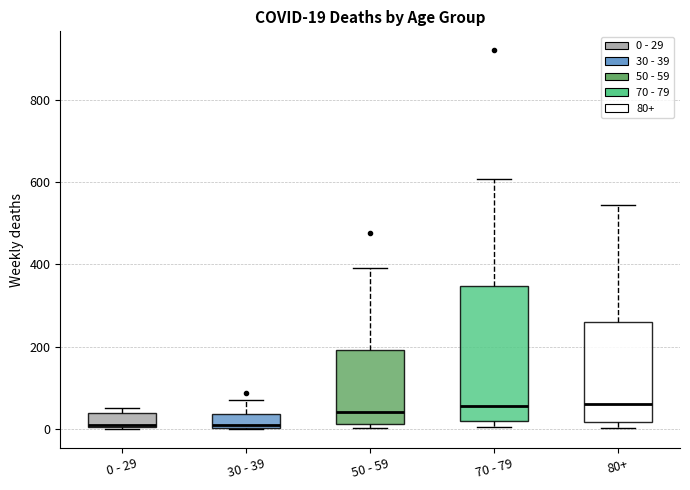

Which box is the tallest, from its lower edge to its upper edge?

70 - 79